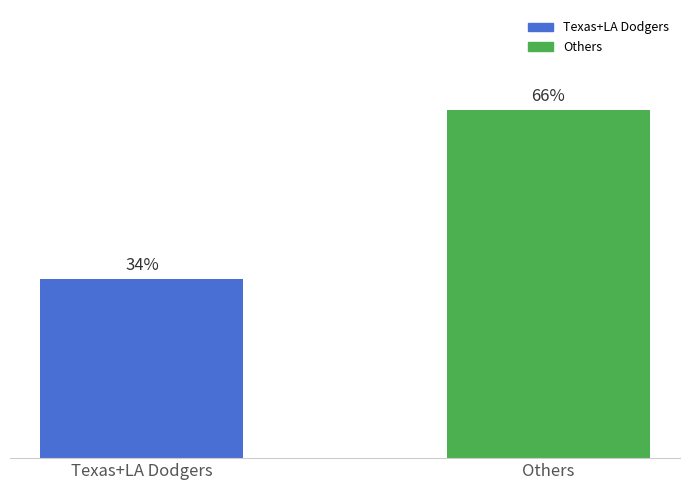

Are the bars grouped side by side (vs. stacked)?

No